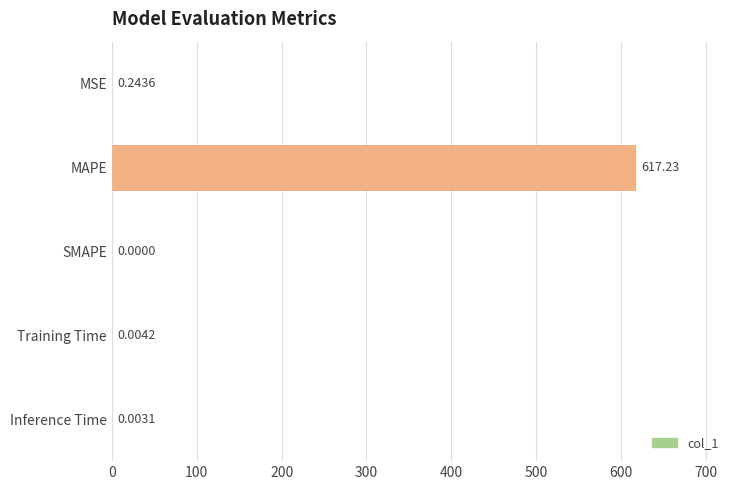

How many categories are shown in the chart?

5